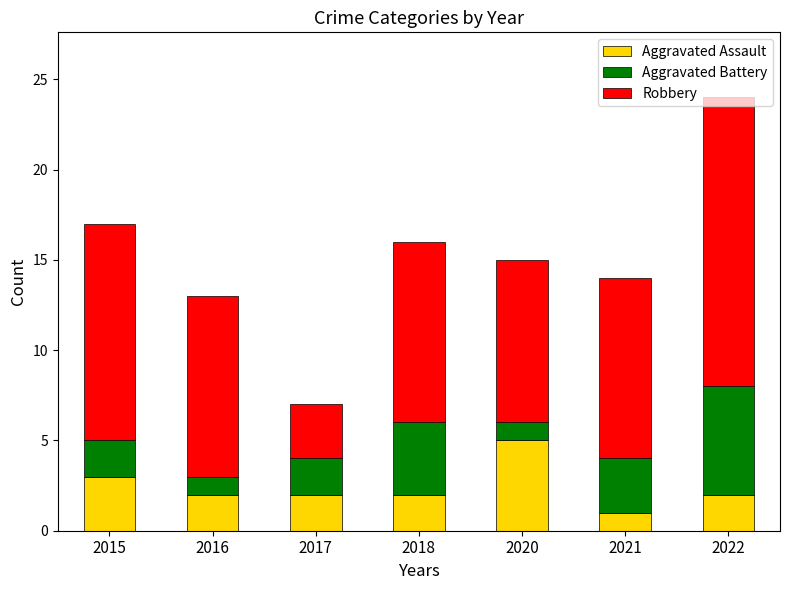

Which category has the lowest value in the Aggravated Assault series?

2021